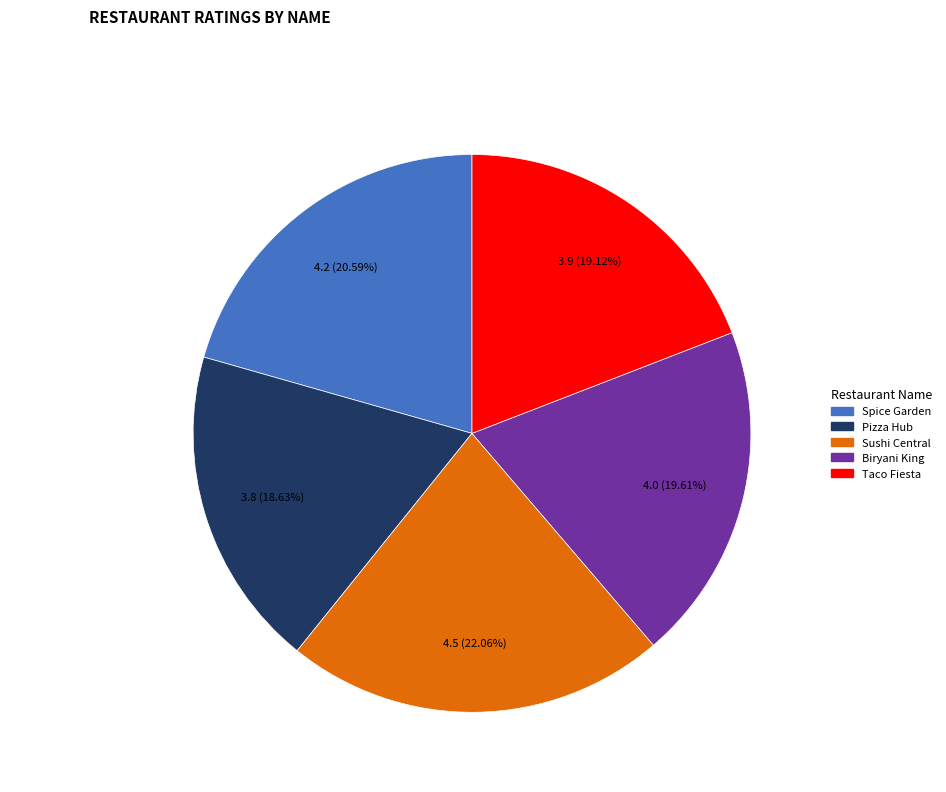

What is the largest slice in the pie chart?

Sushi Central